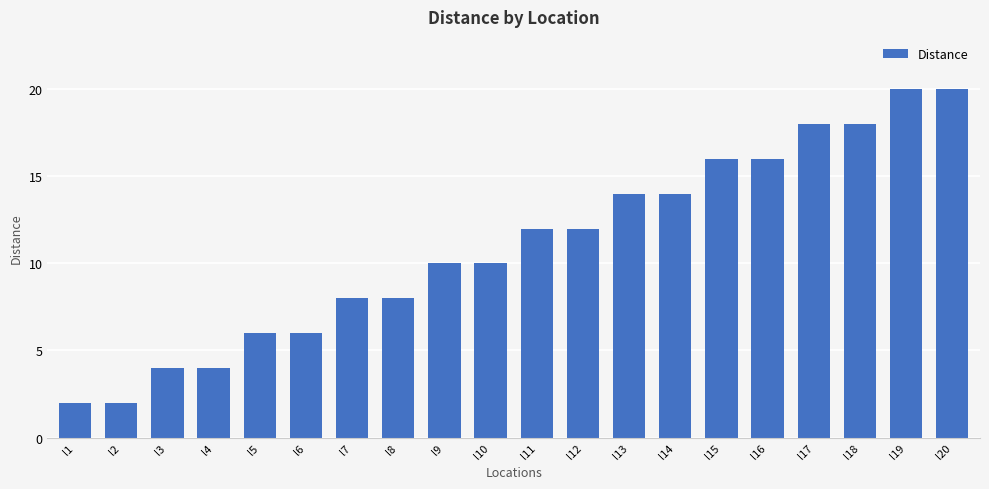

What is the value of the 14th bar from the left?

14